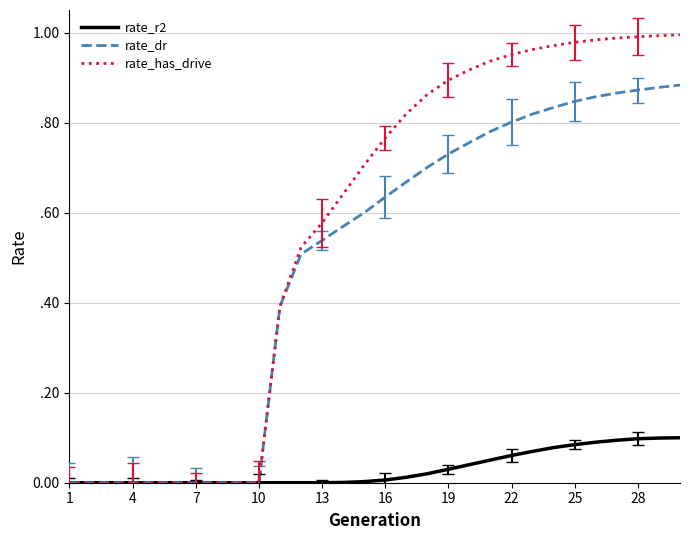

Reading left to right, list all the values displayed in this chart.

rate_r2: 0.0	0.0	0.0	0.0	0.0	0.0	0.0	0.0	0.0	0.0	0.0	0.0	0.0	0.0	0.0	0.0	0.0	0.0	0.0	0.0	0.1	0.1	0.1	0.1	0.1	0.1	0.1	0.1	0.1	0.1
rate_dr: 0.0	0.0	0.0	0.0	0.0	0.0	0.0	0.0	0.0	0.0	0.4	0.5	0.5	0.6	0.6	0.6	0.7	0.7	0.7	0.8	0.8	0.8	0.8	0.8	0.8	0.9	0.9	0.9	0.9	0.9
rate_has_drive: 0.0	0.0	0.0	0.0	0.0	0.0	0.0	0.0	0.0	0.0	0.4	0.5	0.6	0.6	0.7	0.8	0.8	0.9	0.9	0.9	0.9	1.0	1.0	1.0	1.0	1.0	1.0	1.0	1.0	1.0